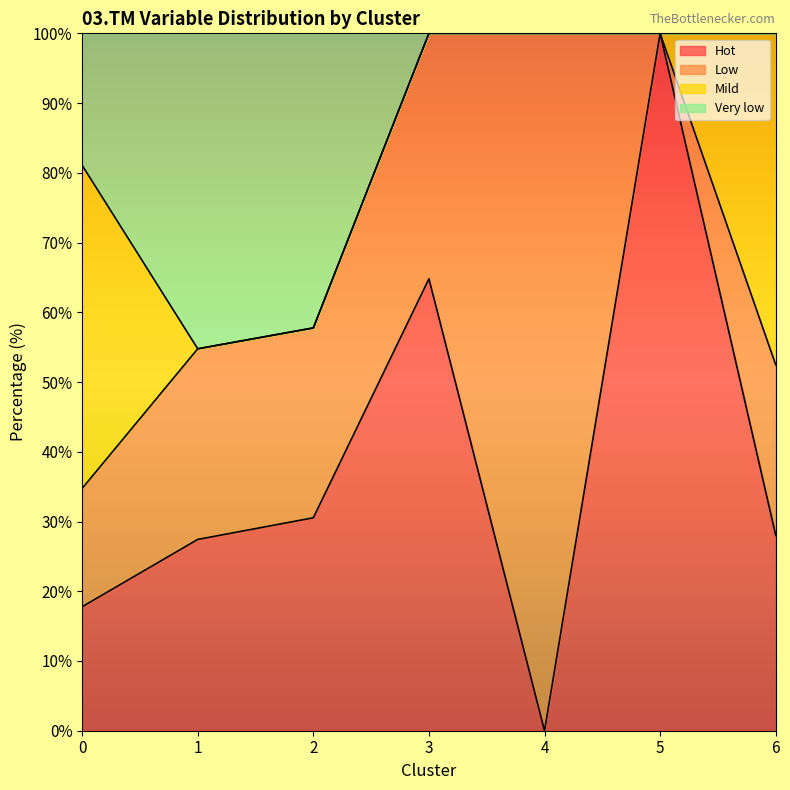

At which label is Hot closest to 50?

3